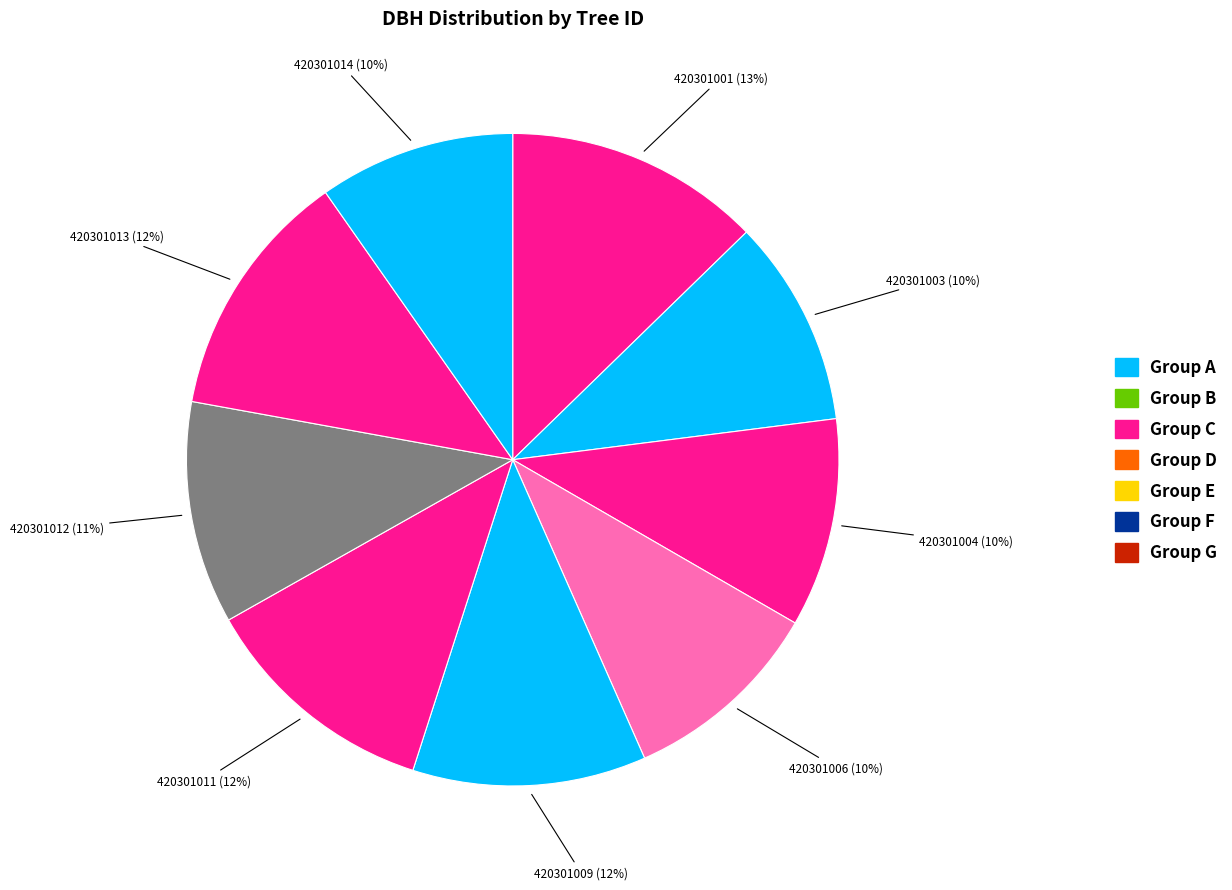

Rank the categories by value from highest to lowest.

420301001, 420301013, 420301011, 420301009, 420301012, 420301004, 420301003, 420301006, 420301014